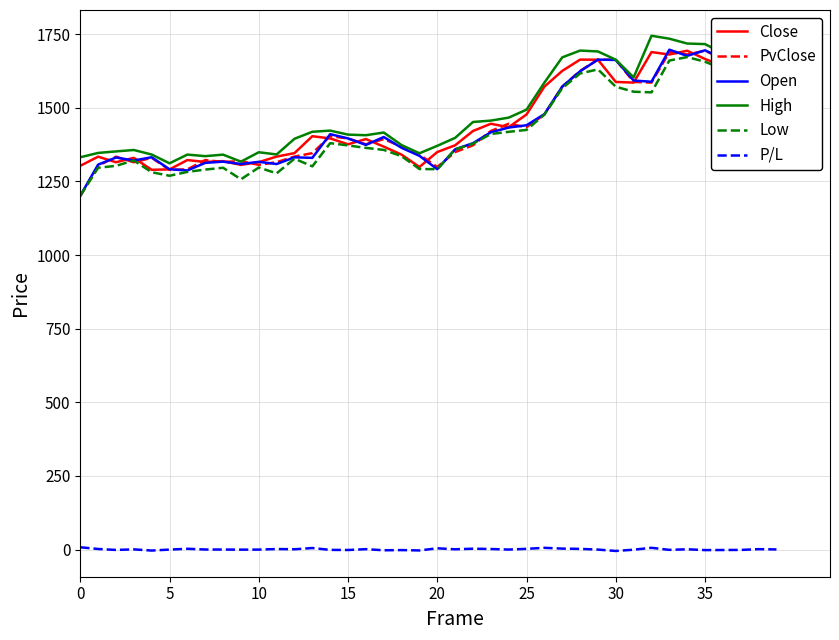

What is the maximum value shown in the chart?

1744.5